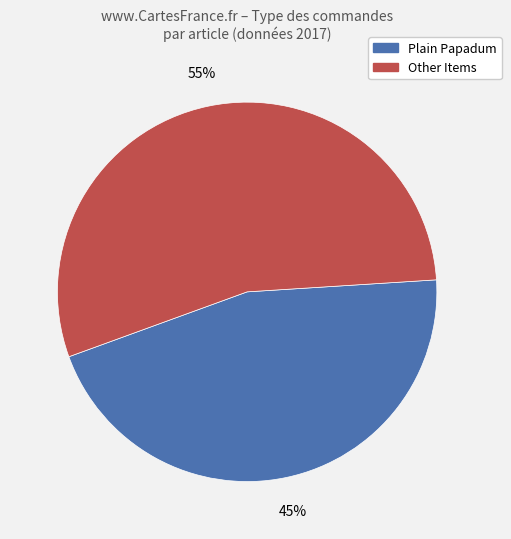

Is there any slice that represents more than half of the pie?

Yes